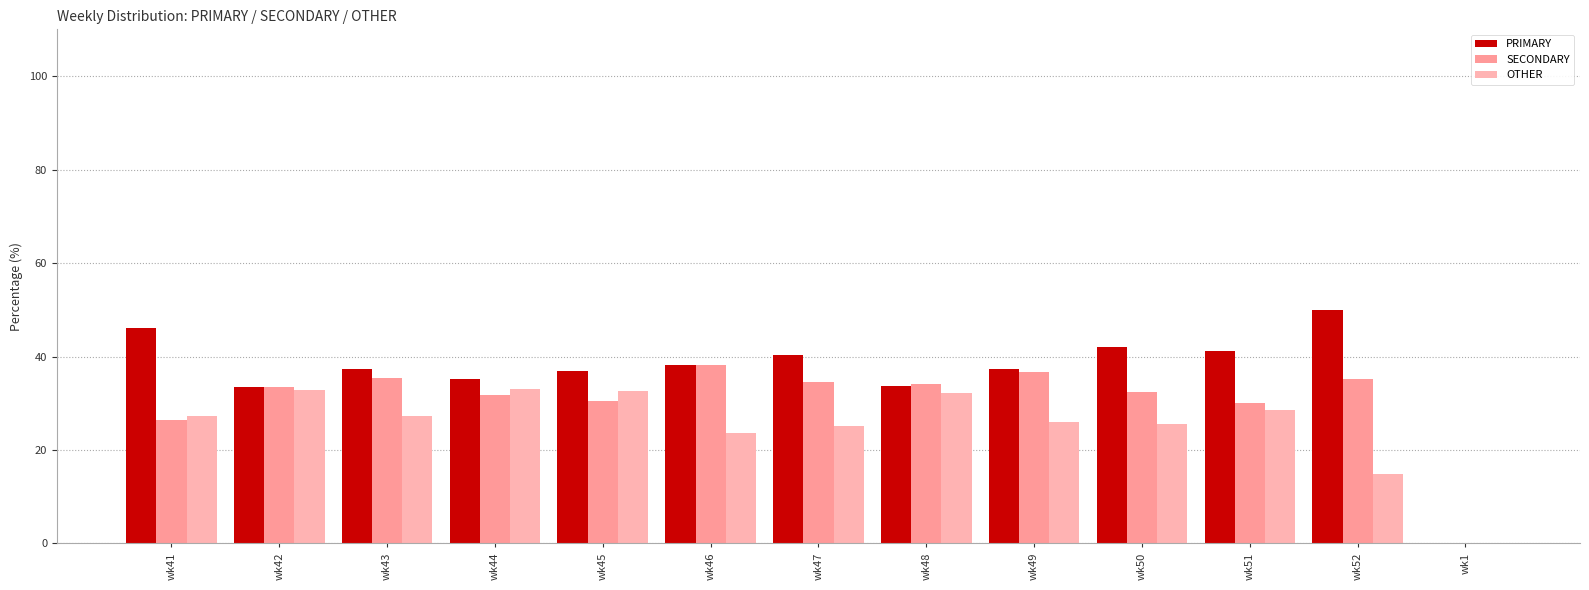

How many values in OTHER are above zero?

12